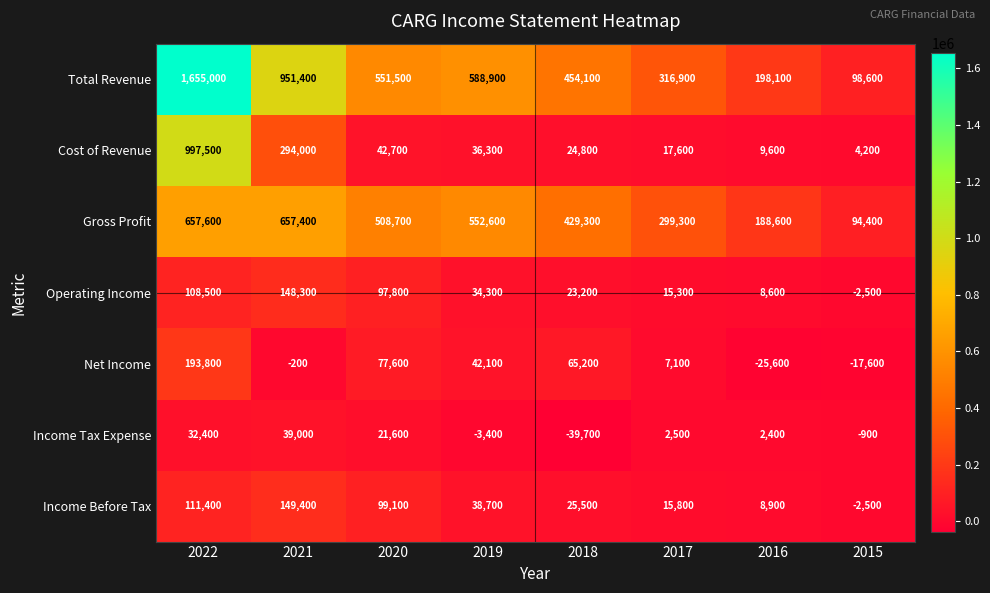

Rank the series at 2021 from highest to lowest value.

Total Revenue, Gross Profit, Cost of Revenue, Income Before Tax, Operating Income, Income Tax Expense, Net Income